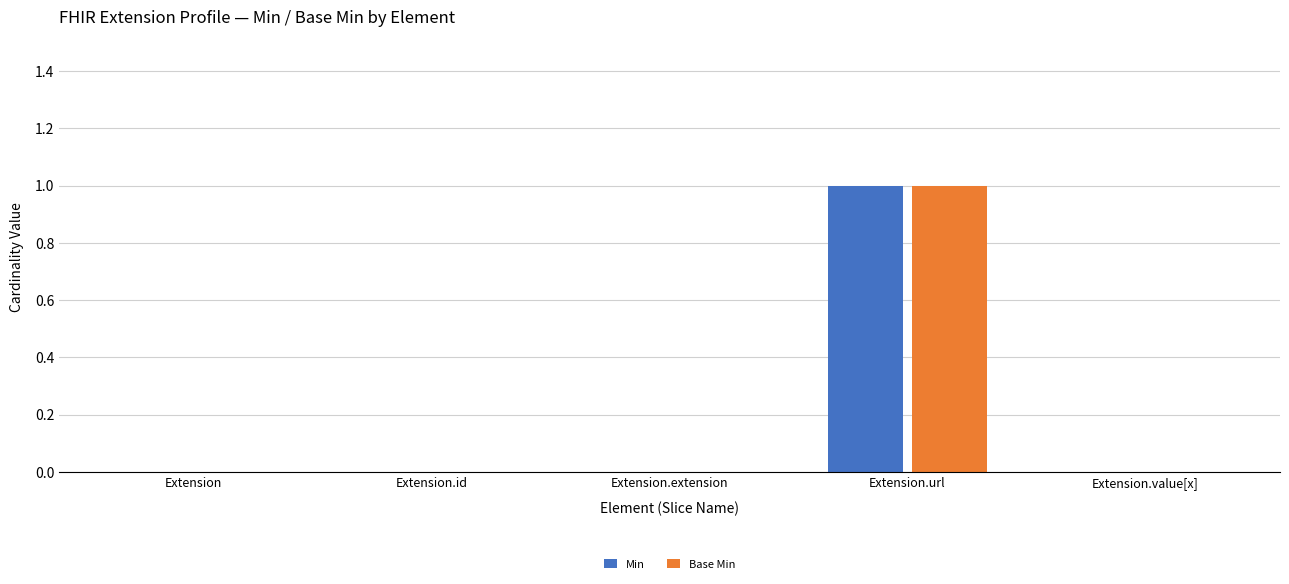

How many Base Min values are between 0 and 1?

5